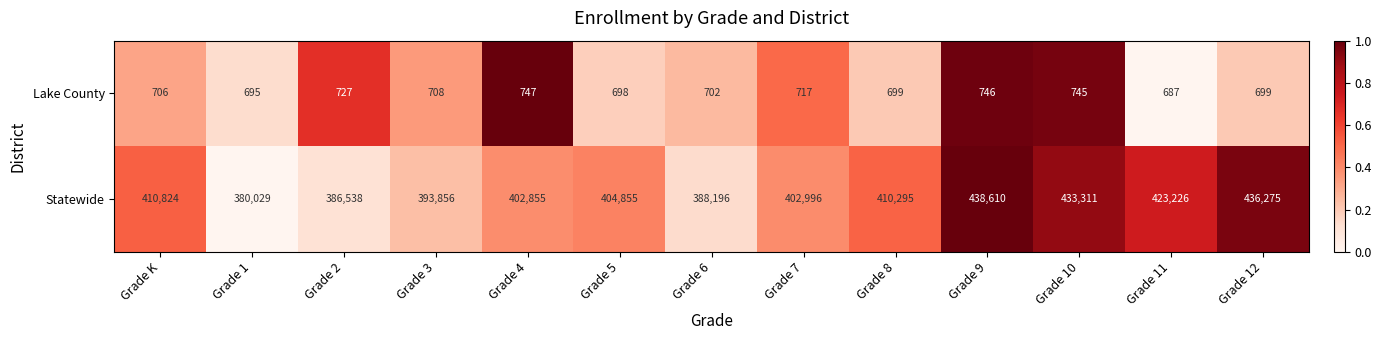

How many distinct data groups are displayed?

2